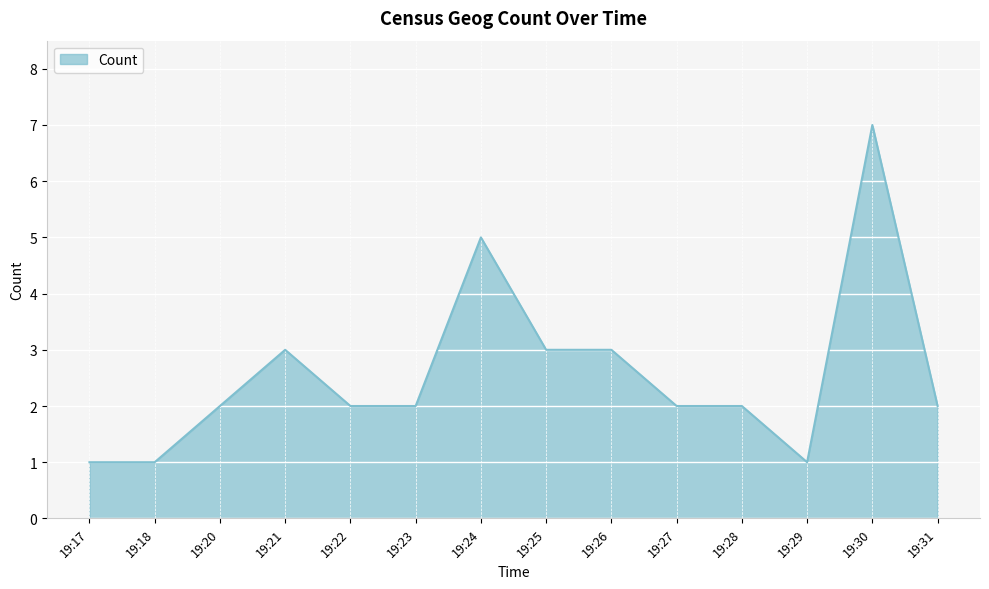

How many series are shown in this chart?

1